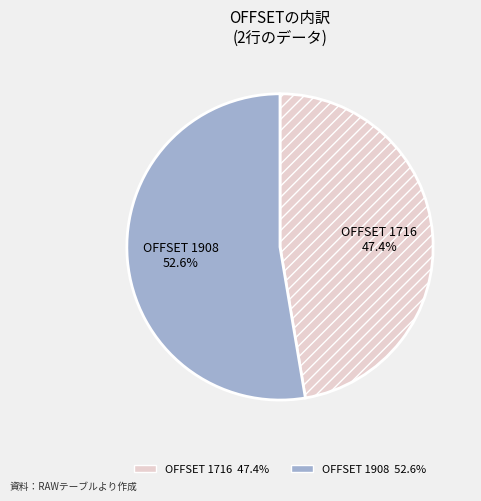

What percentage is the OFFSET 1716 slice, to the nearest percent?

47%